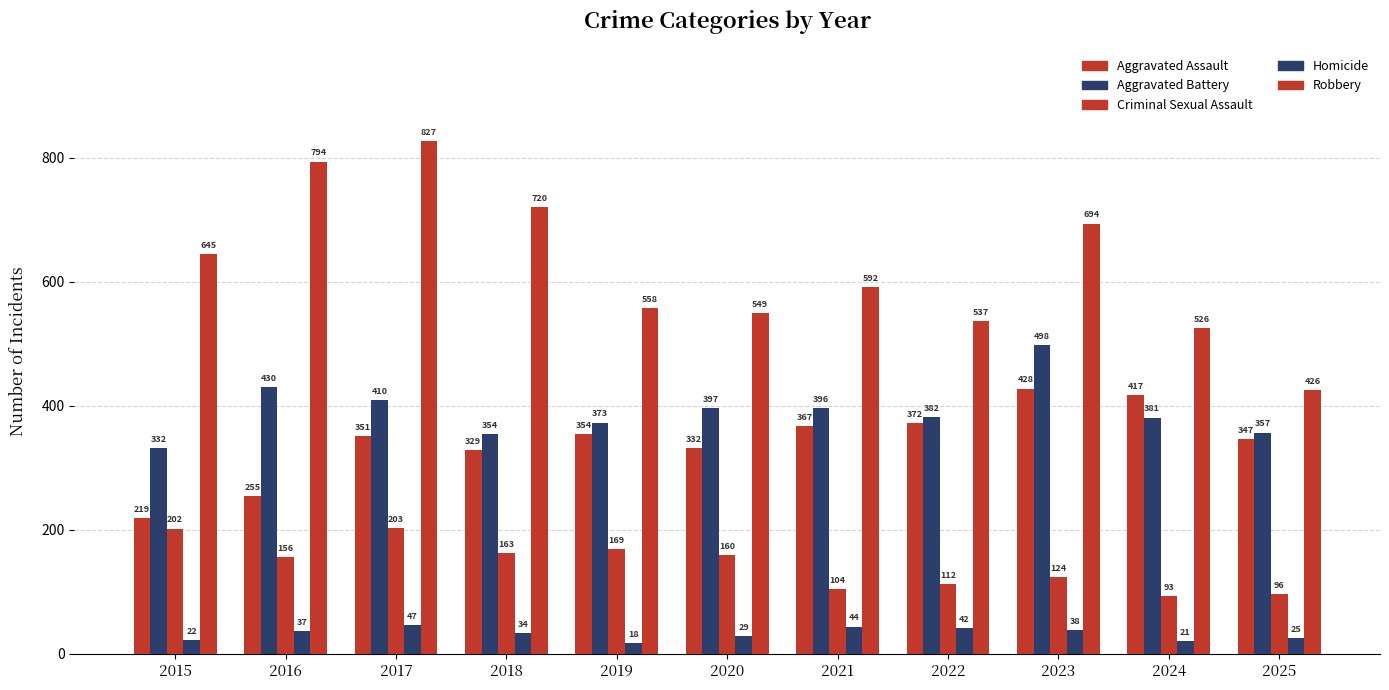

How many distinct data groups are displayed?

5